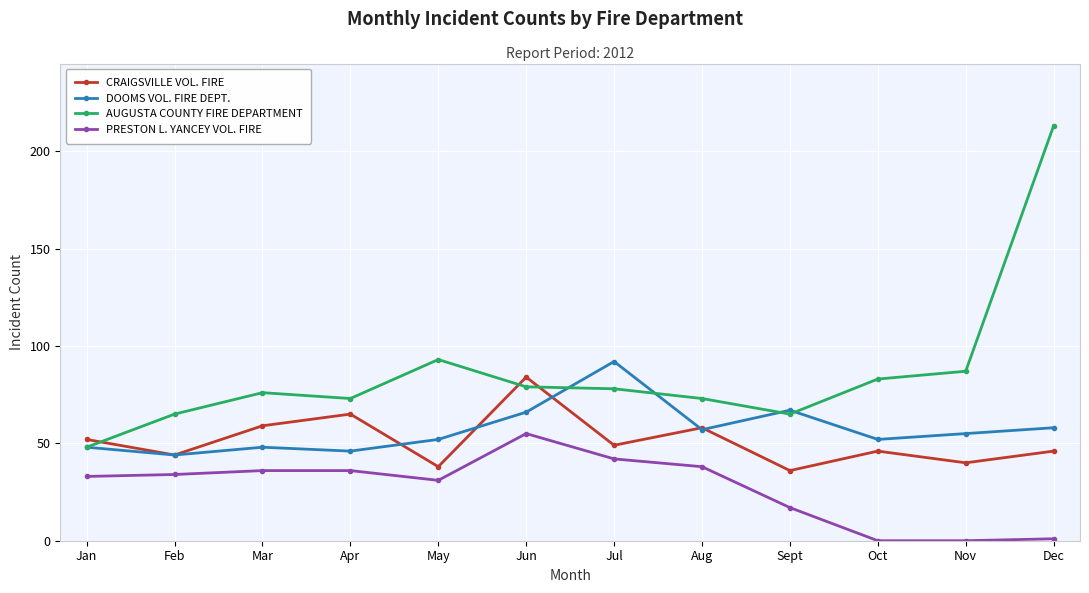

Which category has the highest value in the DOOMS VOL. FIRE DEPT. series?

Jul